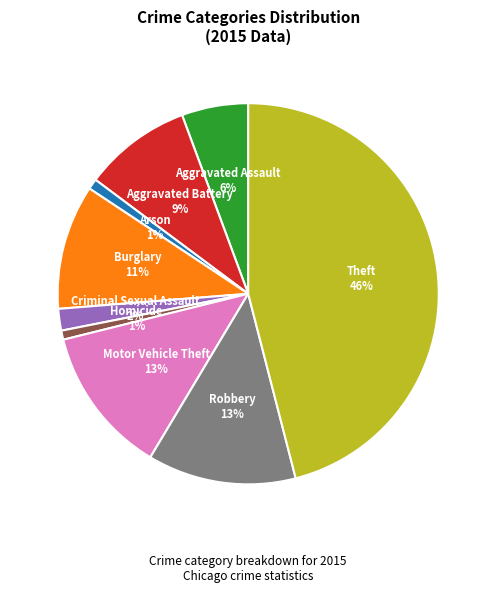

The Motor Vehicle Theft slice represents 13% of the pie. True or false?

True